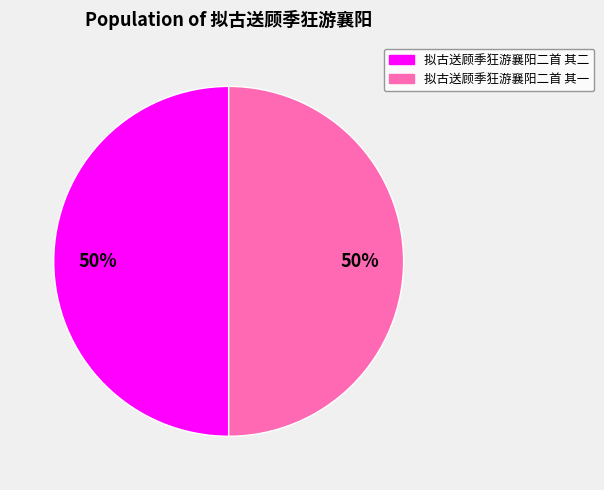

To the nearest percent, what percentage of the pie is 拟古送顾季狂游襄阳二首 其二?

50%